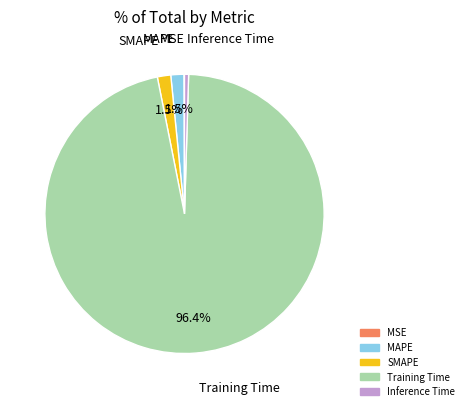

Which category has the biggest portion of the pie?

Training Time